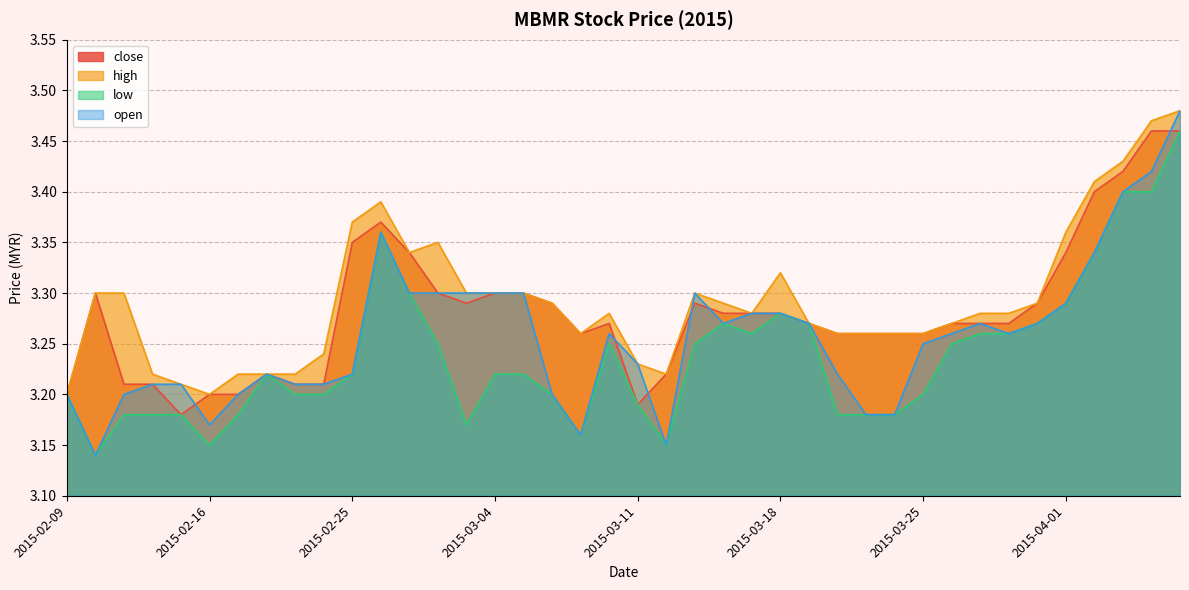

Where is close nearest to the value 3?

2015-02-13